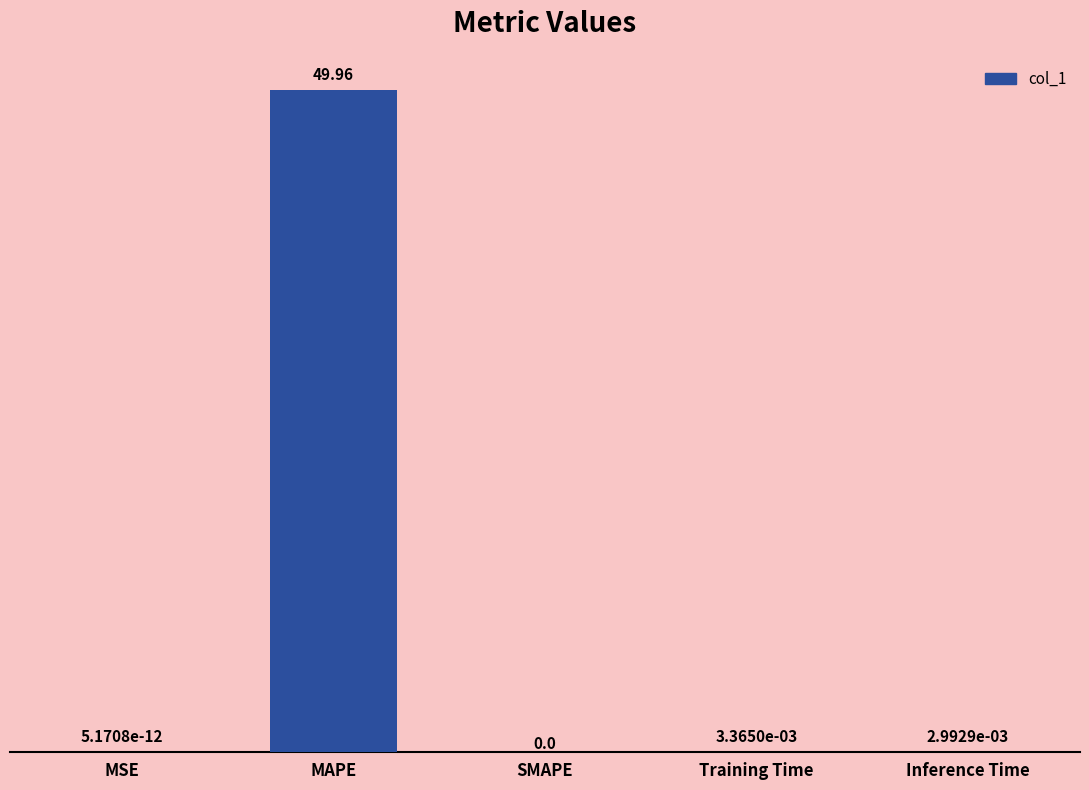

Is it true that the value at MAPE is 50.0?

True